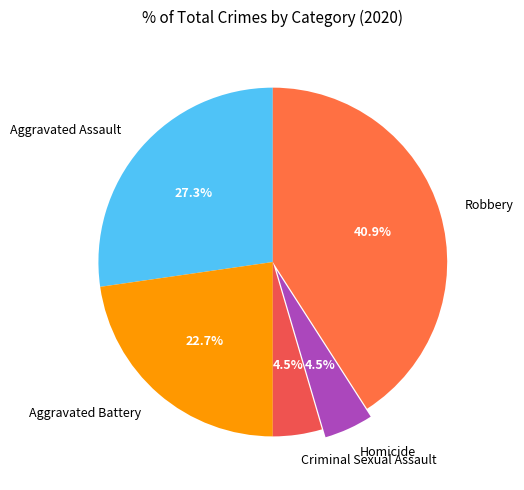

Which category has the biggest portion of the pie?

Robbery